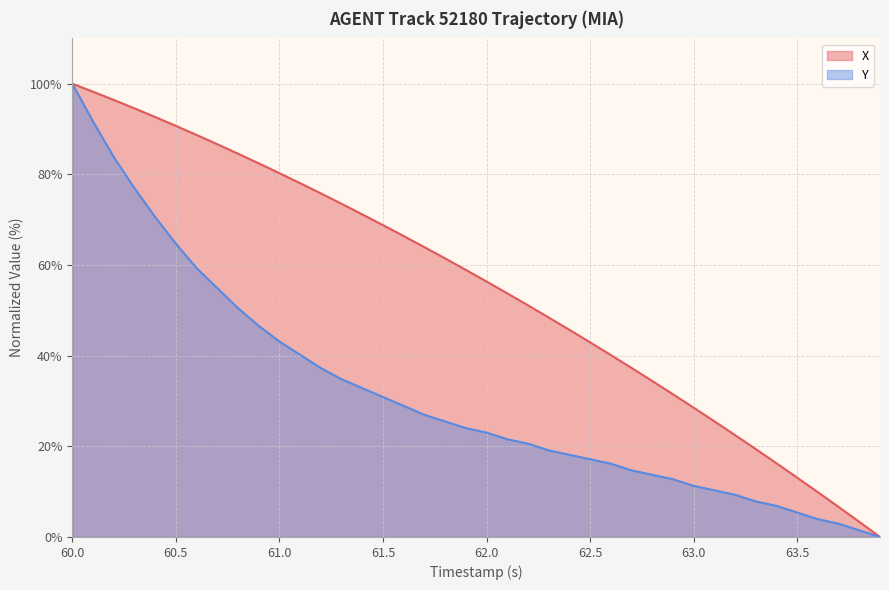

Which series has the largest total across all categories?

X